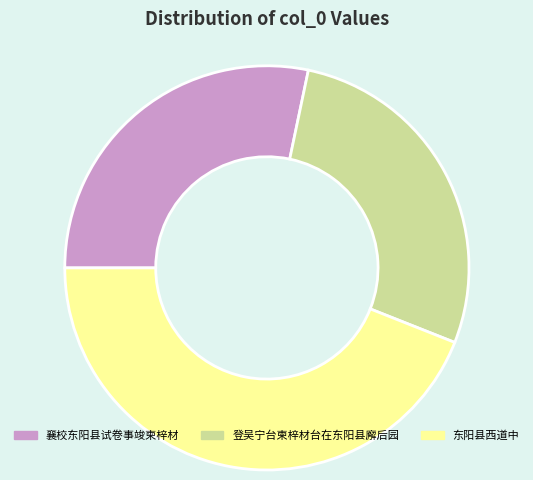

Rank the categories by value from highest to lowest.

东阳县西道中, 襄校东阳县试卷事竣柬梓材, 登吴宁台柬梓材台在东阳县廨后园